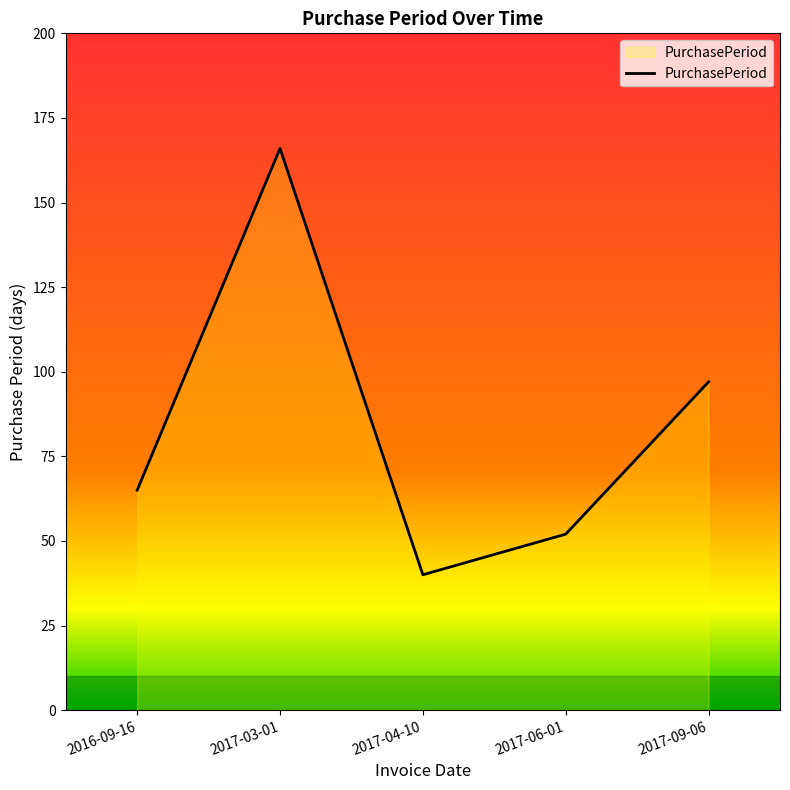

Reading left to right, list all the values displayed in this chart.

65	166	40	52	97